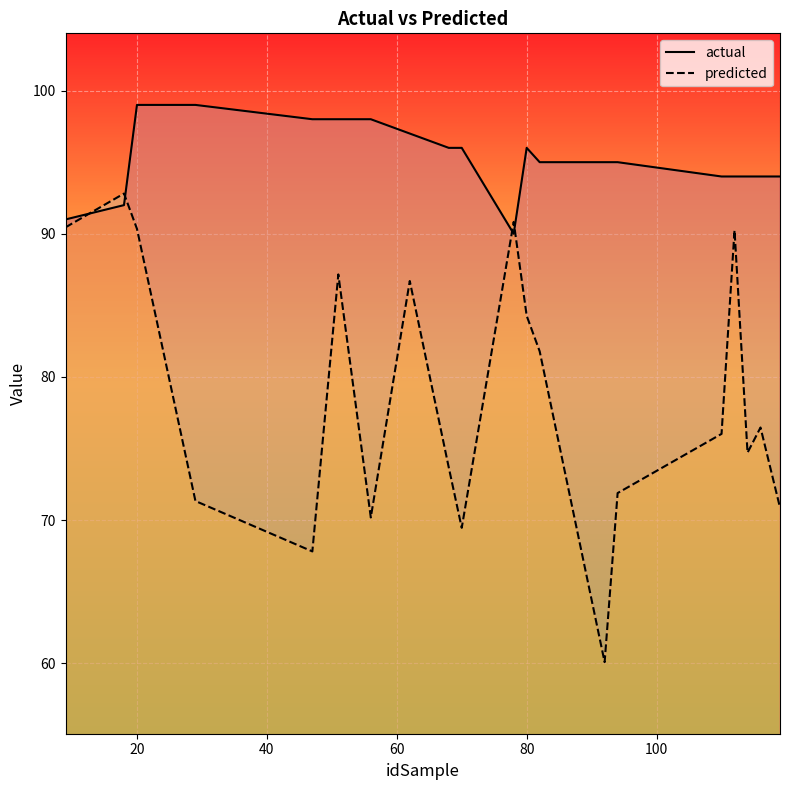

Rank the series by their average value, from highest to lowest.

actual, predicted